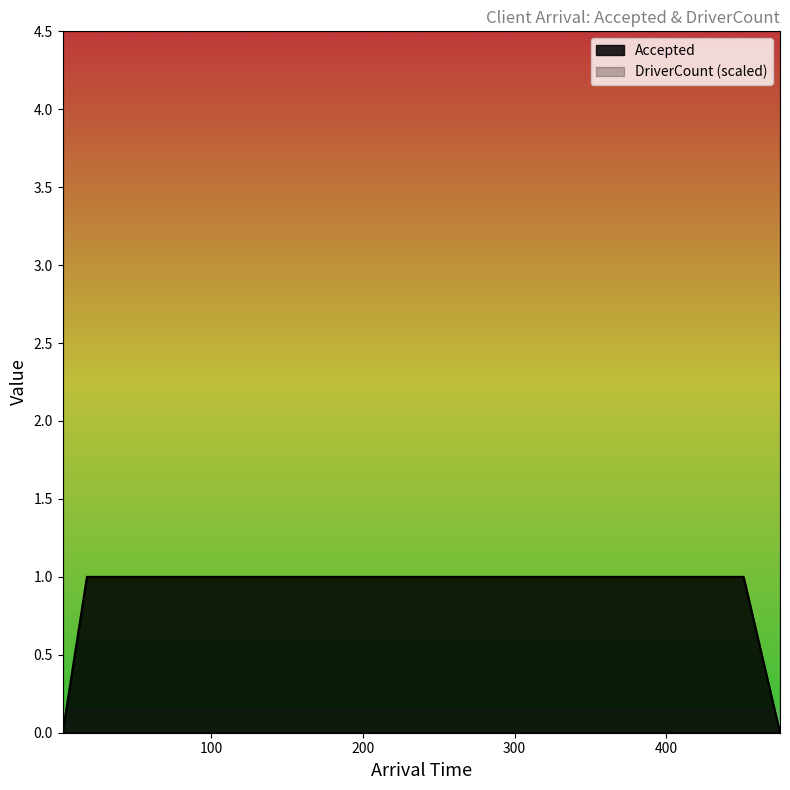

What is the value of the 26th point from the left?

1